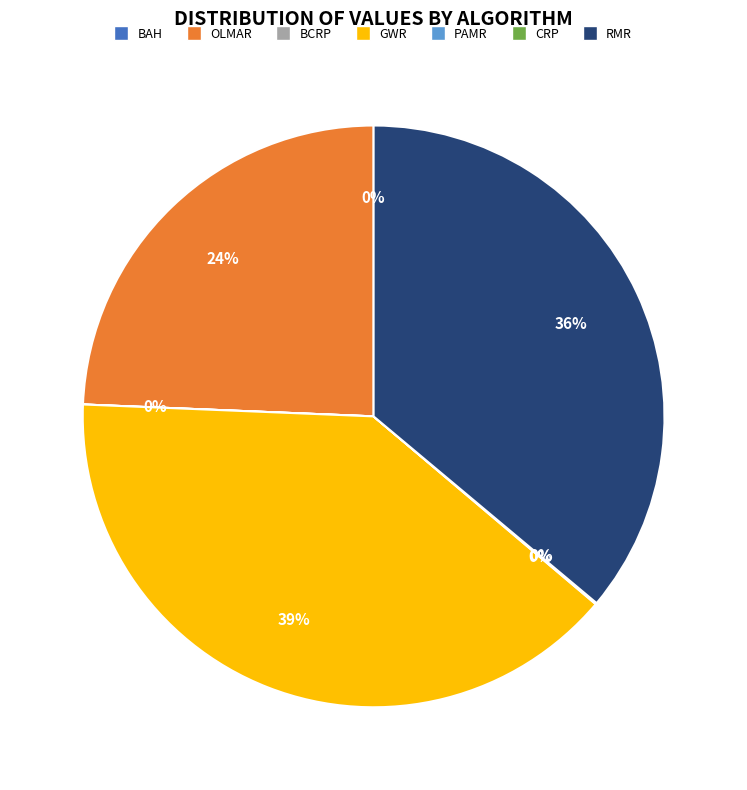

To the nearest percent, what is the combined percentage of GWR and PAMR?

40%